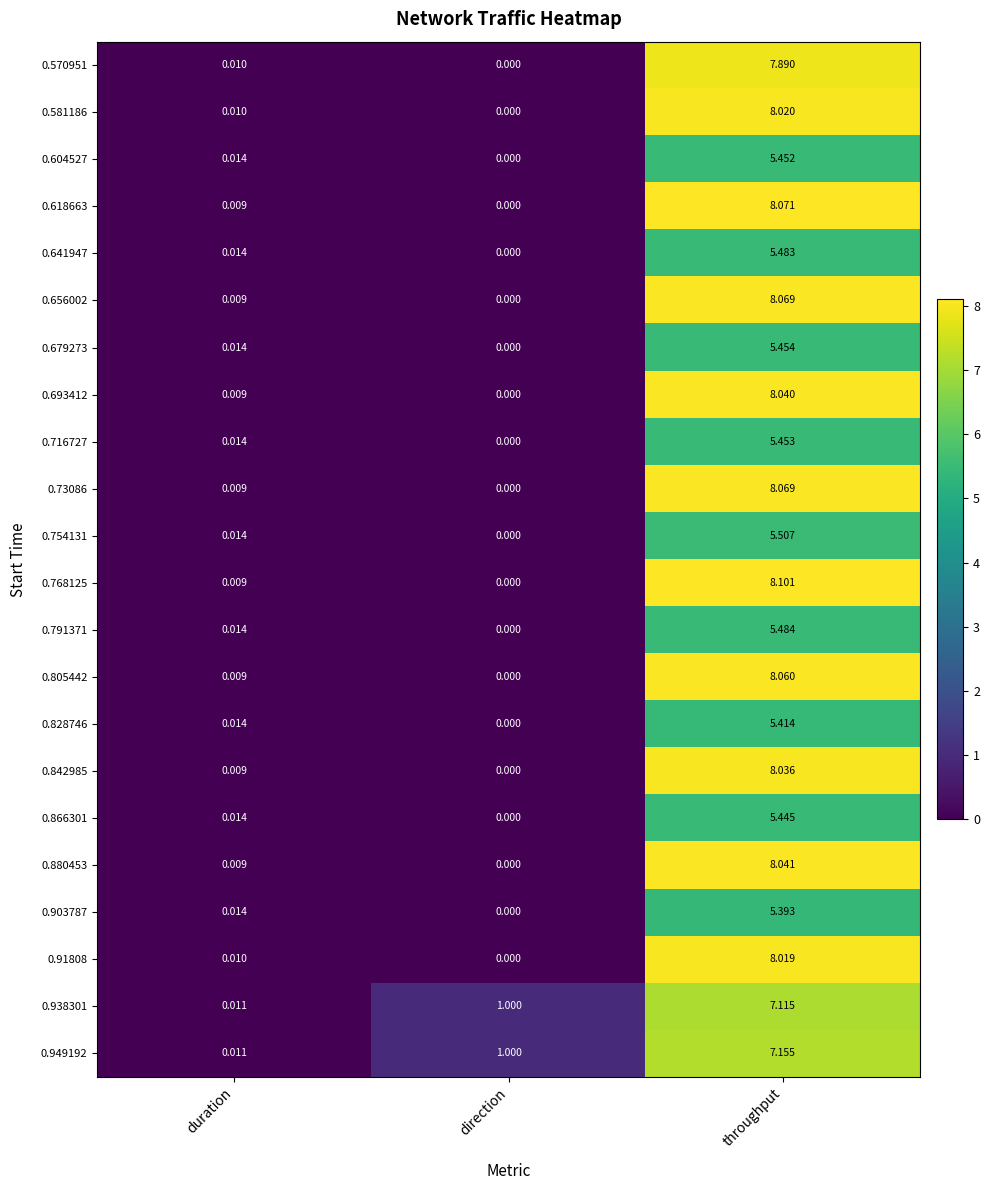

Is the value of 0.949192 at direction greater than the value of 0.641947 at duration?

Yes